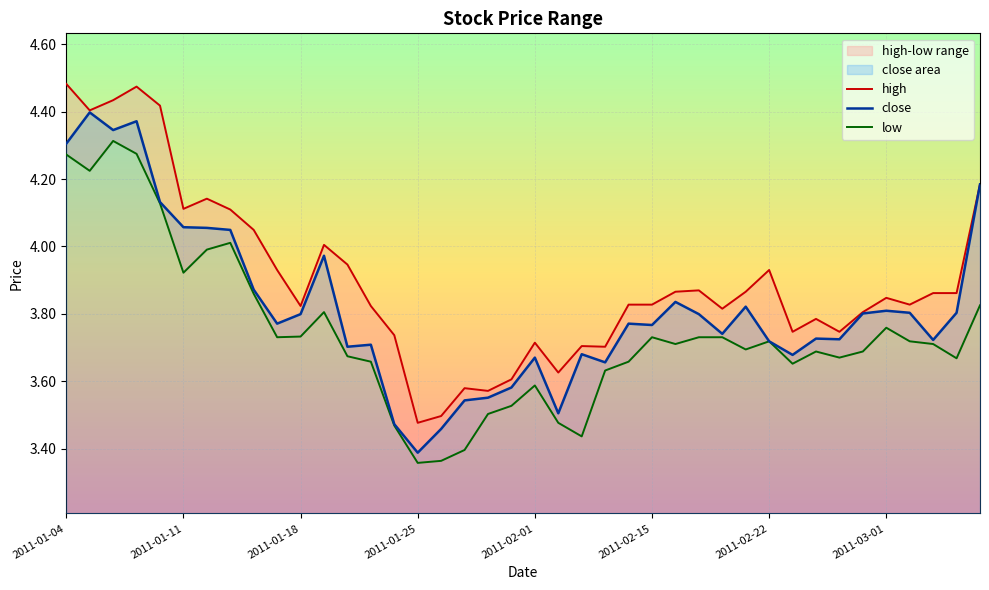

At which category does close reach its first local peak?

2011-01-05